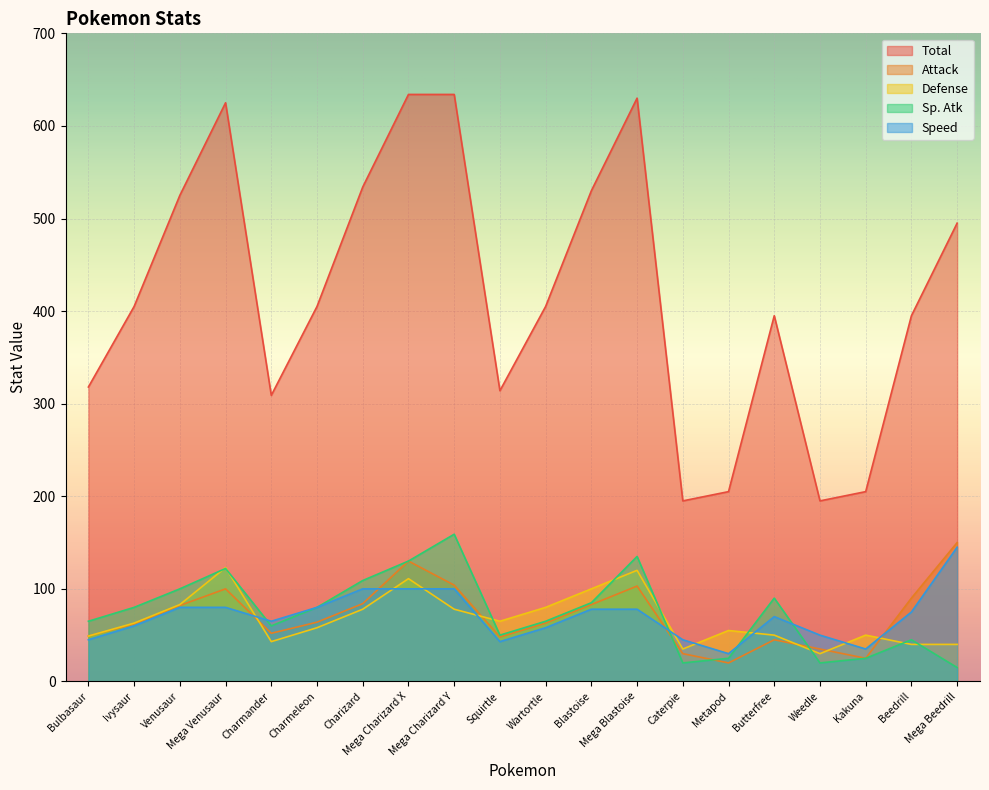

How many values in the Speed series exceed 75?

9